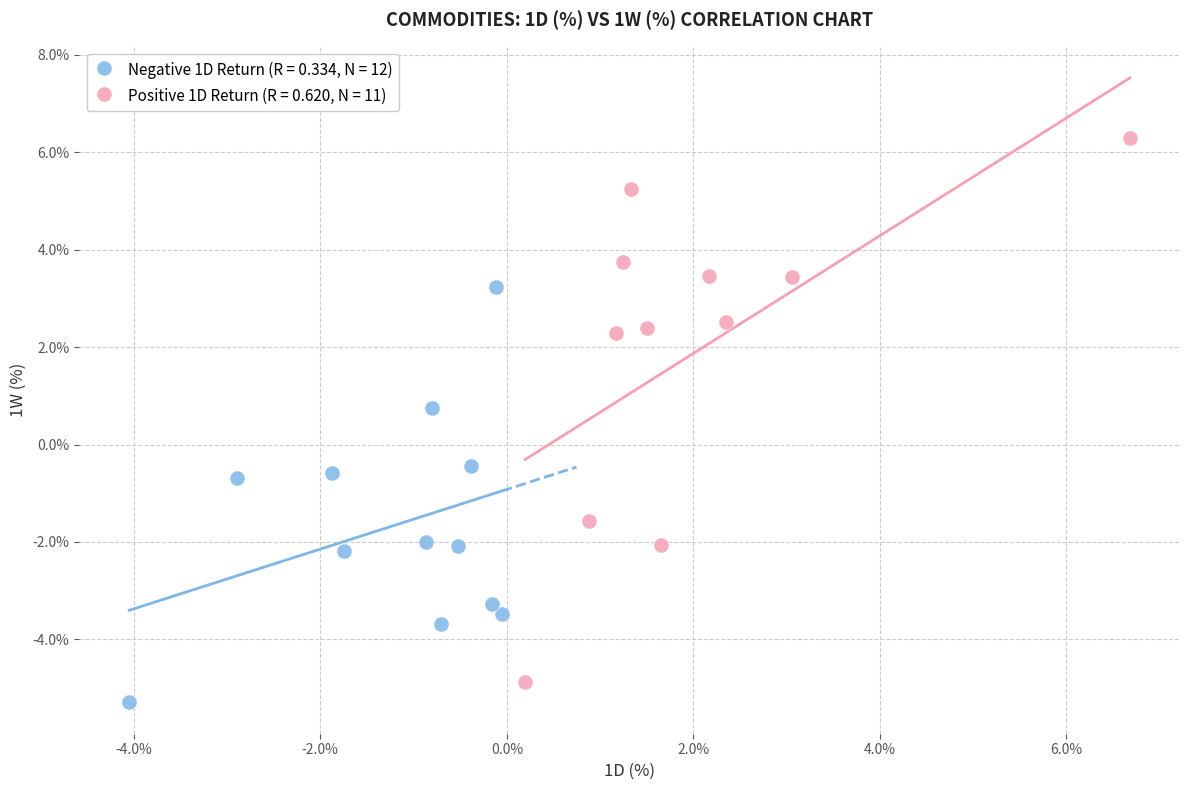

What are all the series names shown in the legend?

Negative 1D Return (R = 0.334, N = 12), Positive 1D Return (R = 0.620, N = 11)